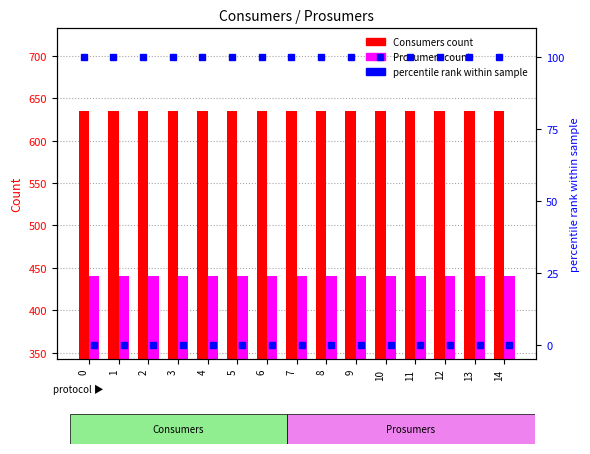

What is the spread (max minus min) of values at 1?

635